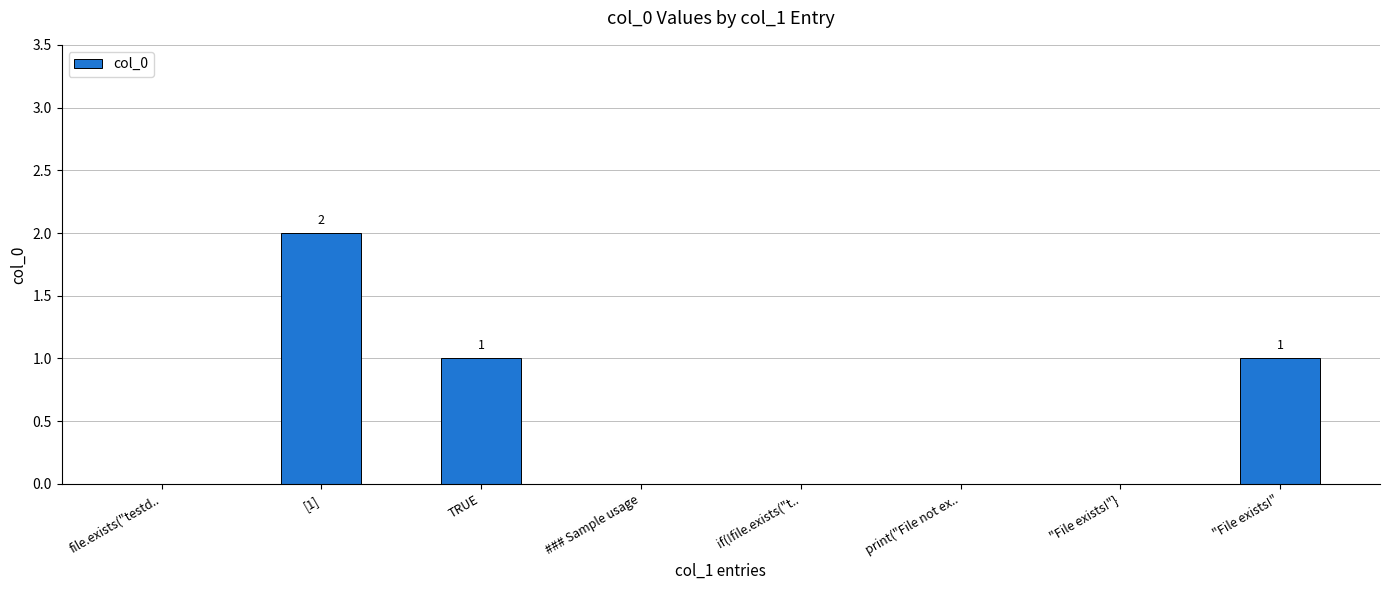

Which category has the highest value across all series?

[1]